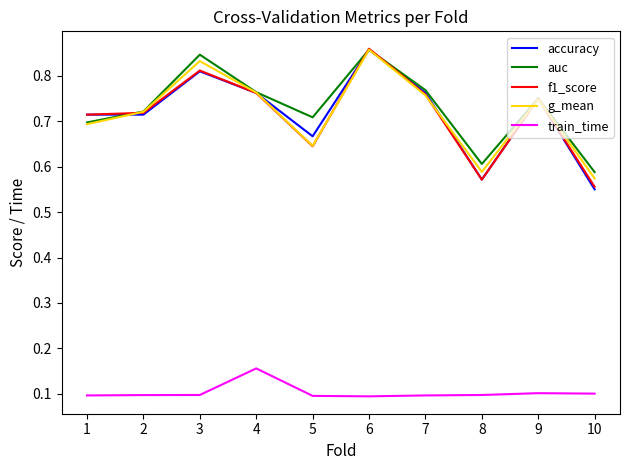

How many train_time values are between 0 and 1?

10